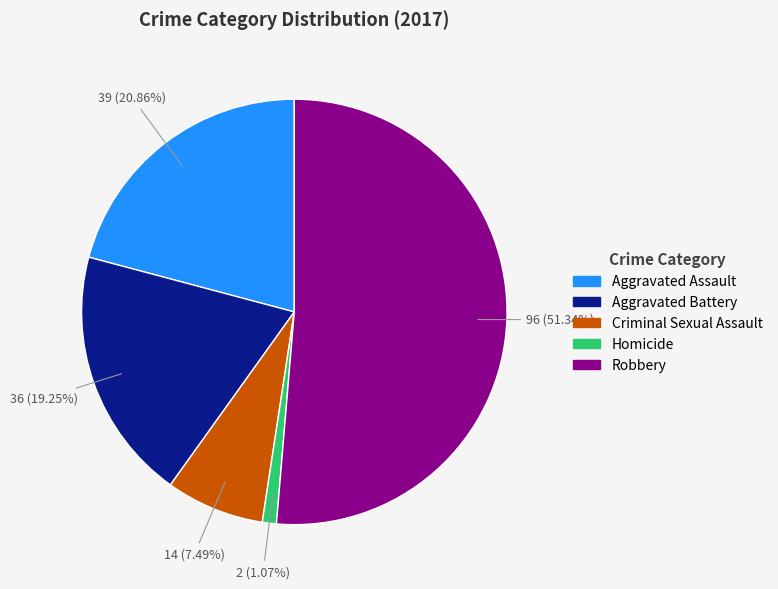

The Homicide slice represents 11% of the pie. True or false?

False